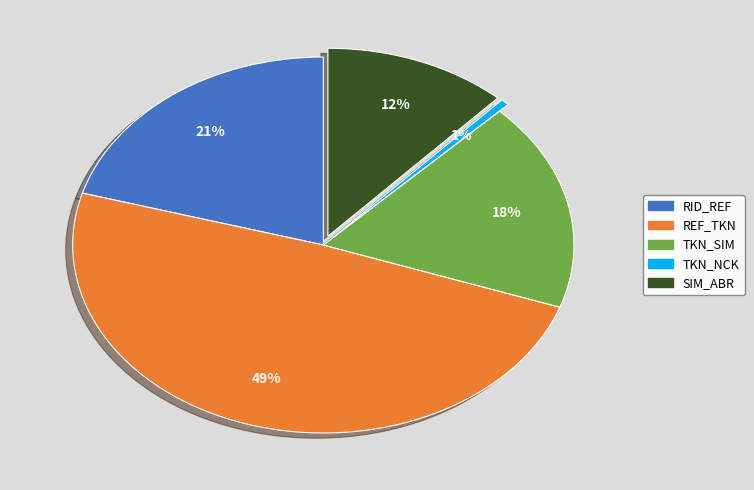

To the nearest percent, what is the average slice percentage?

20%